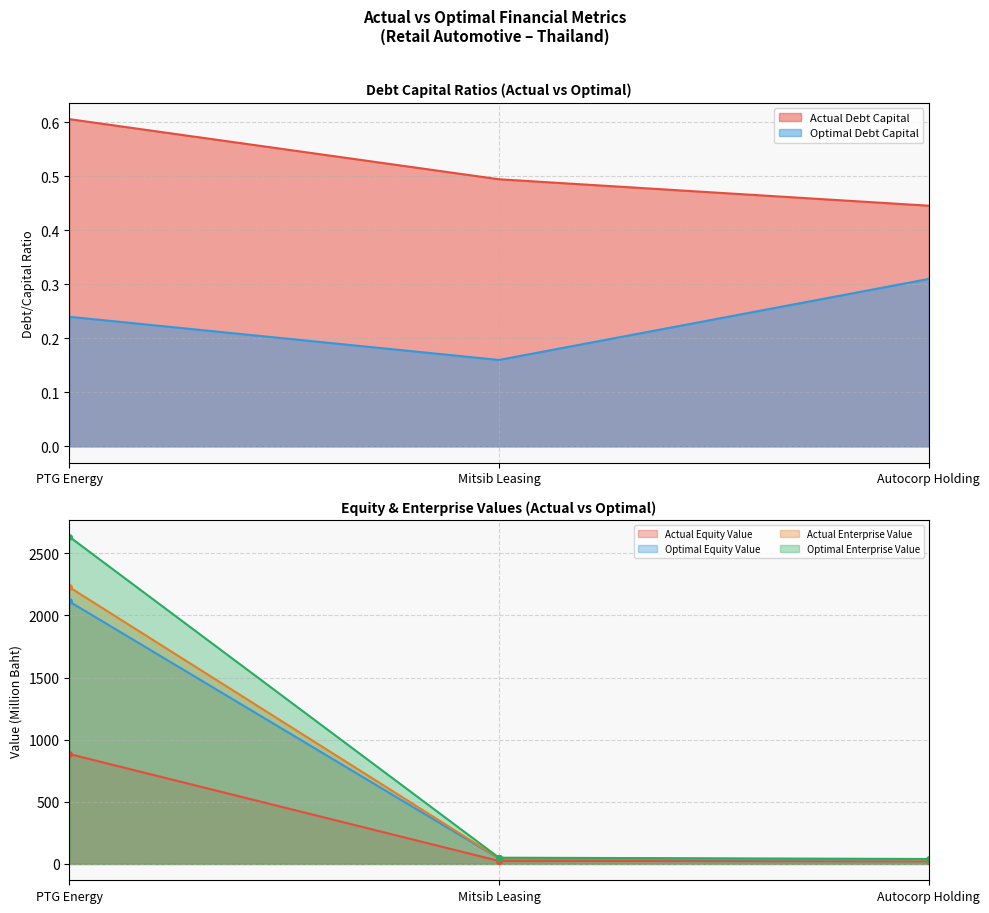

What is the difference between the maximum and minimum values in the actual_equity_value series?

862.9